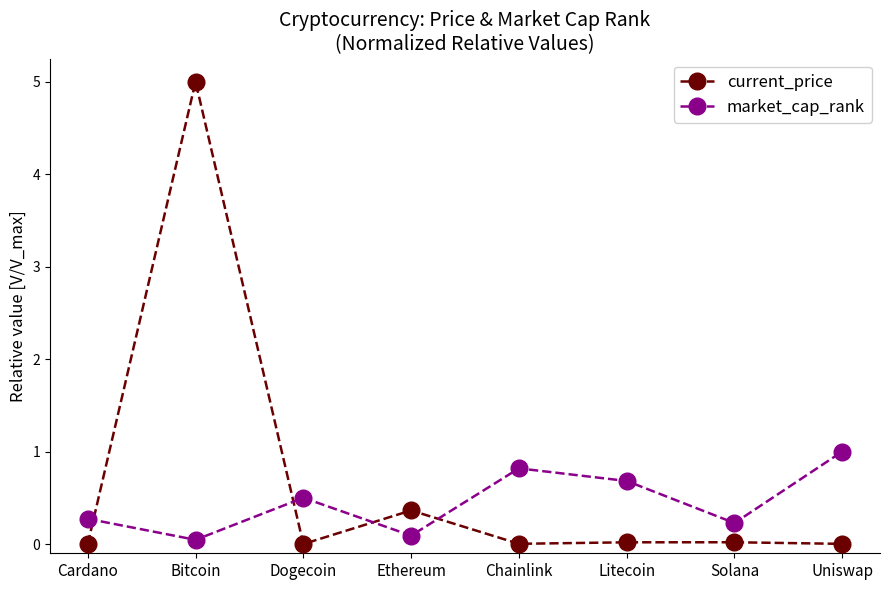

Which category has the lowest value in the market_cap_rank series?

Bitcoin